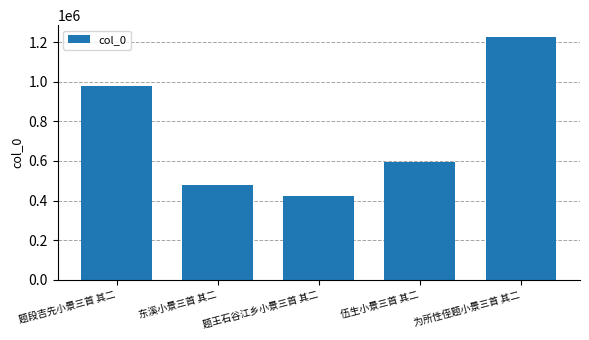

What is the label of the 5th bar from the right?

题段吉先小景三首 其二